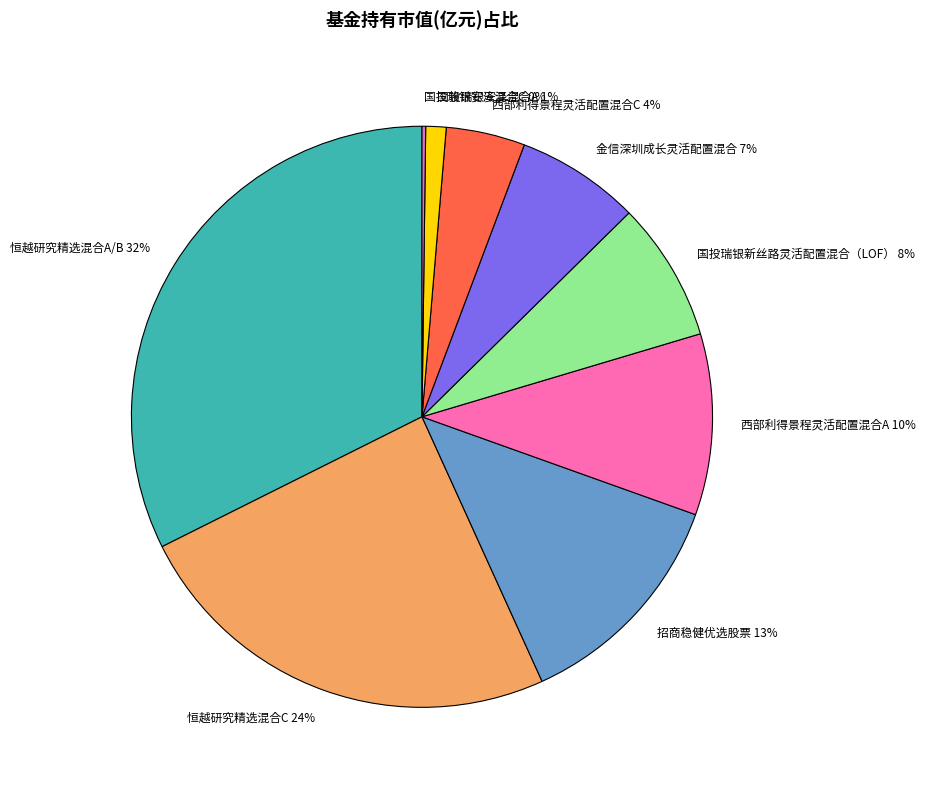

To the nearest percent, what is the average slice percentage?

11%